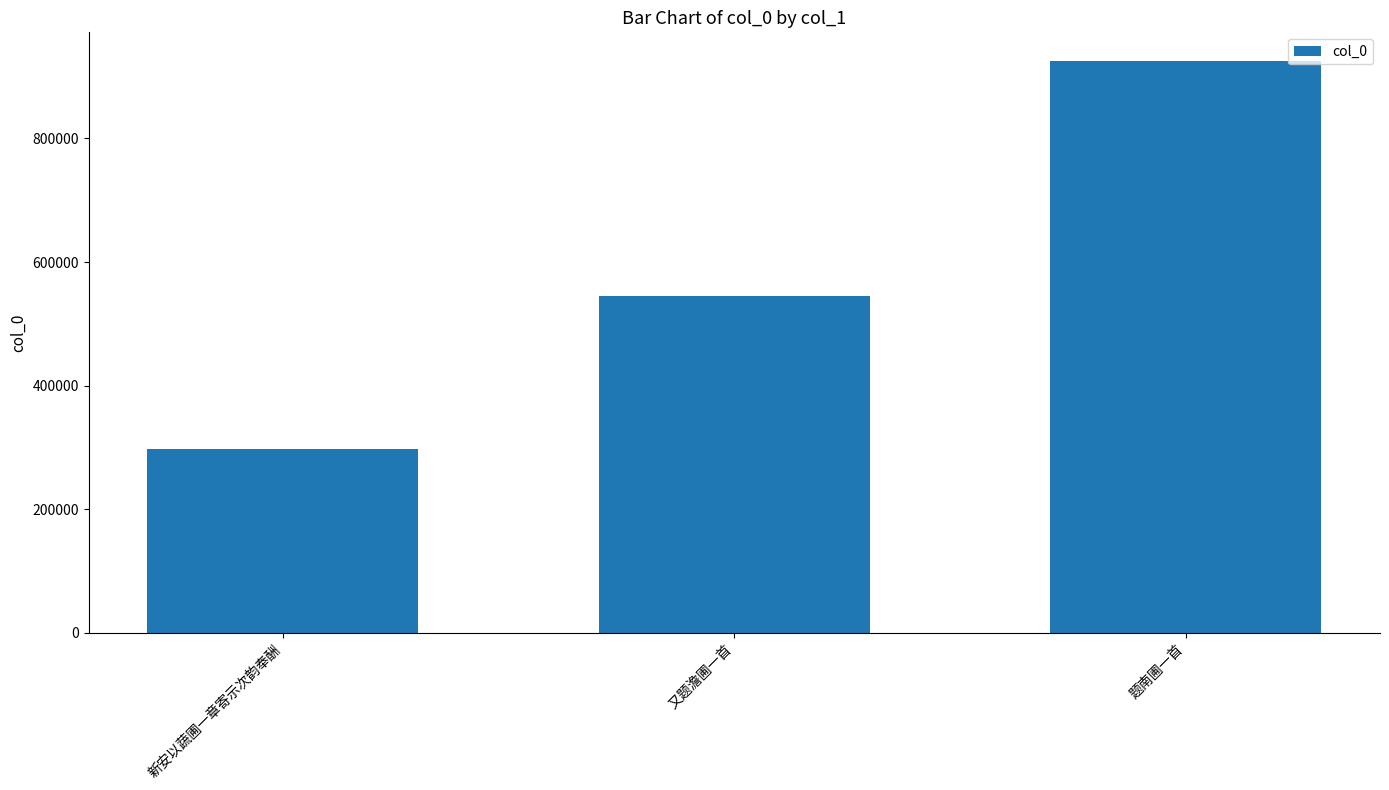

What is the label of the 2nd bar from the left?

又题澹圃一首